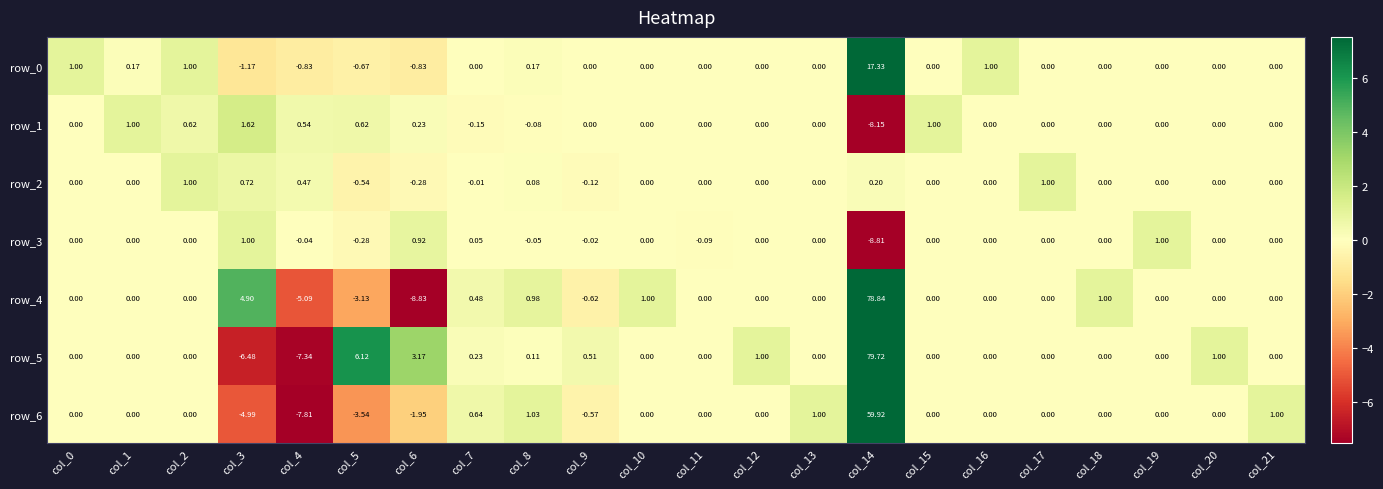

Which series has the widest spread of values?

row_4